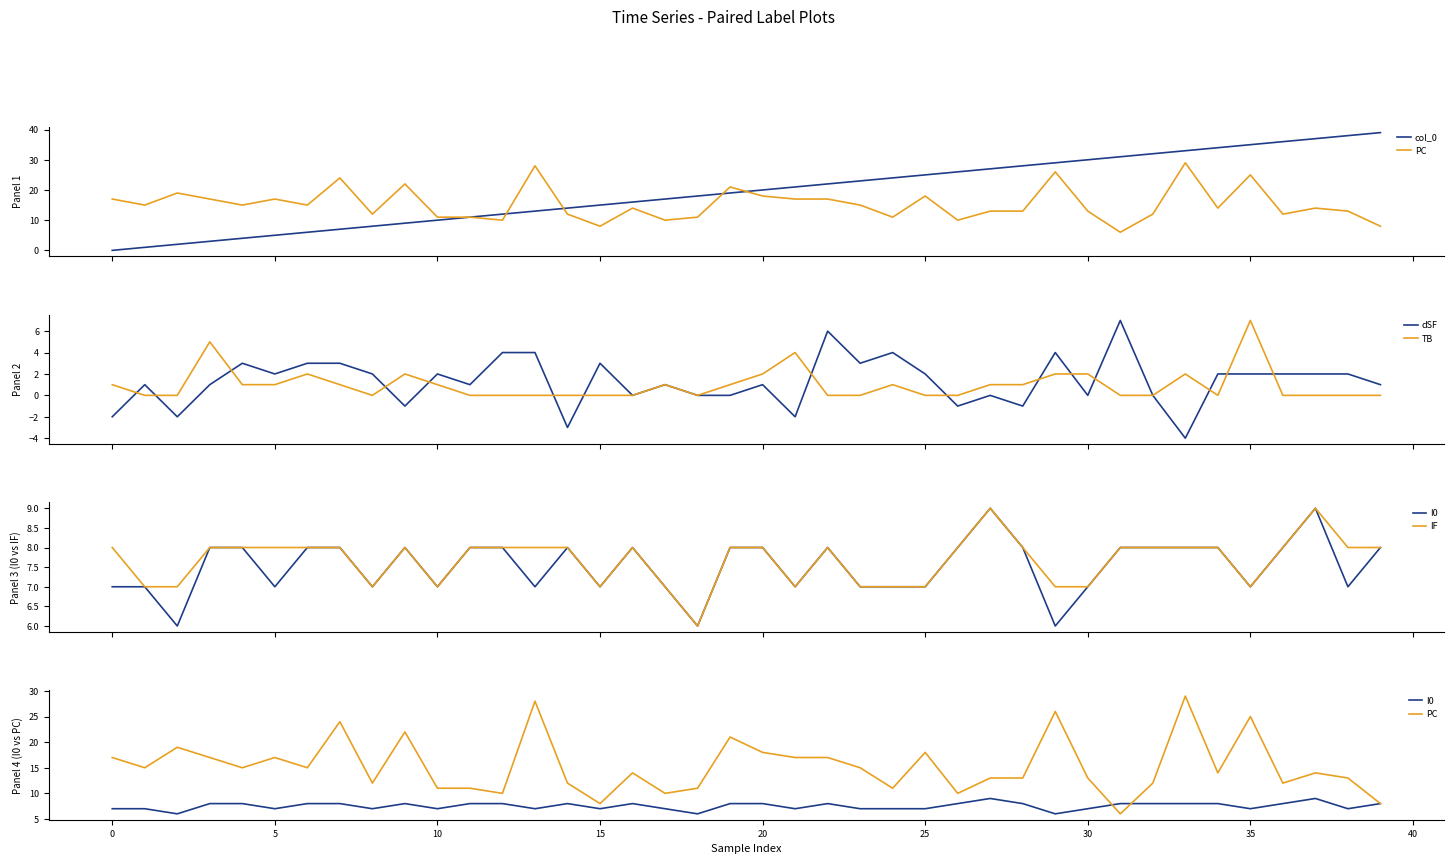

What is the total value across all series at 37?

71